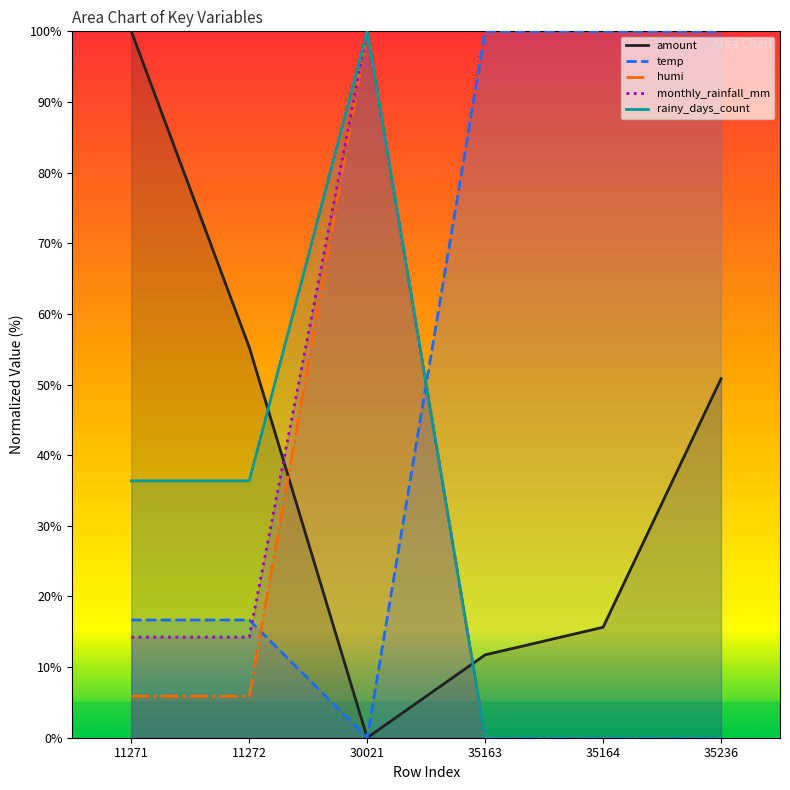

Is it true that temp equals 8.4 at 11272?

False